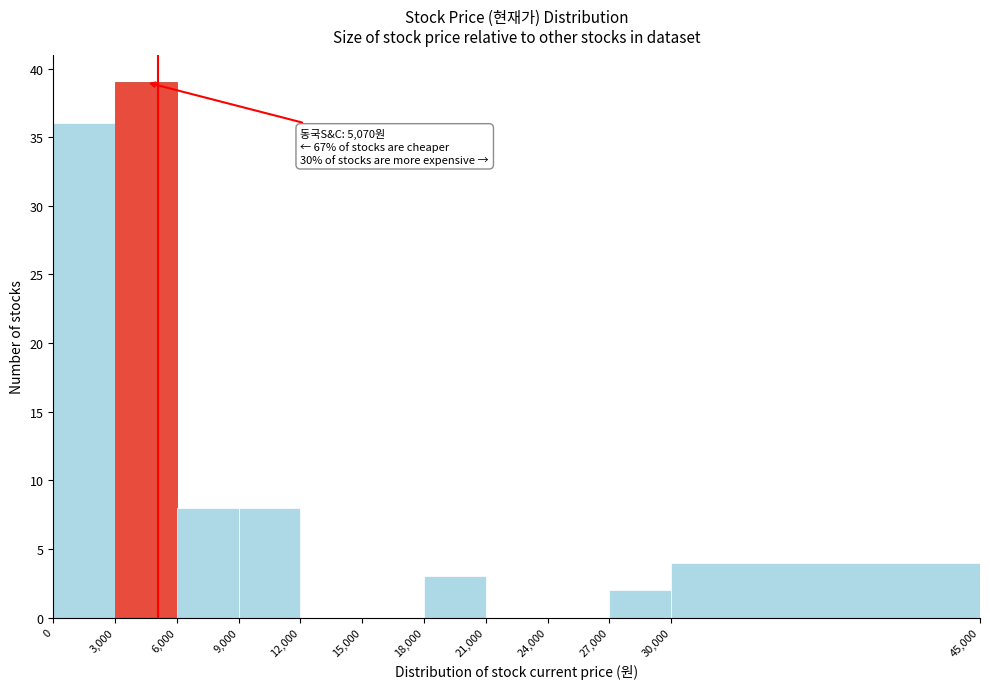

Which range on the x-axis has the tallest bar?

3,000 to 6,000